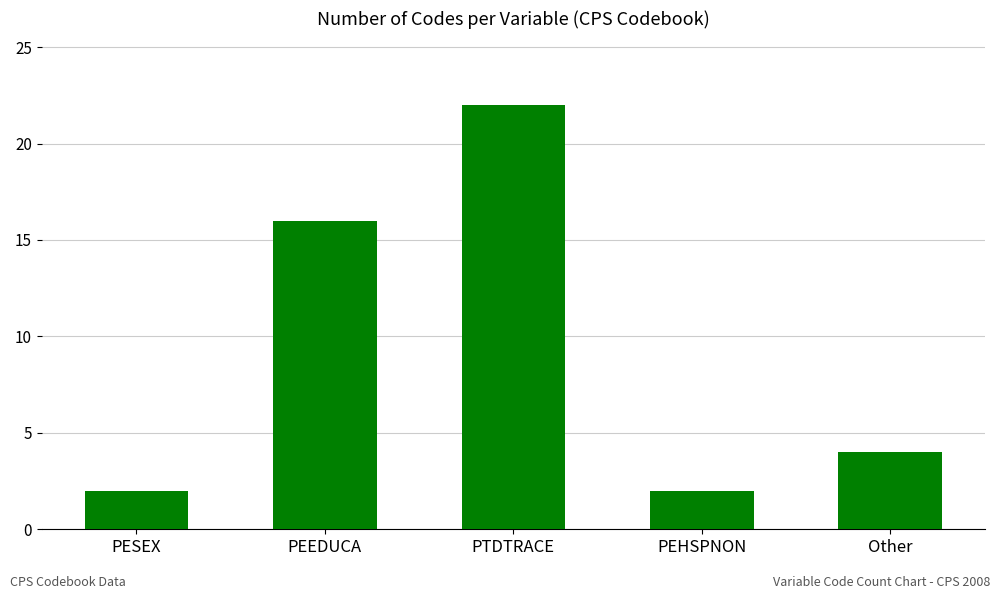

Count the number of categories in the chart.

5